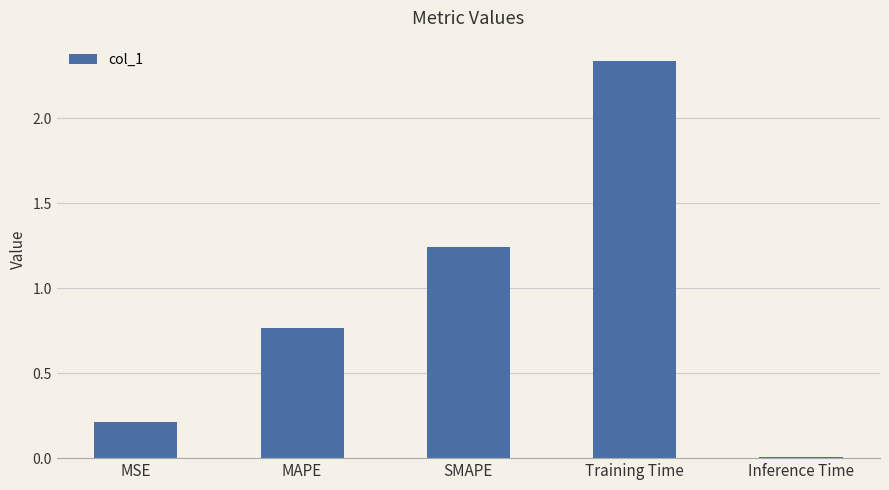

At which category does the chart reach its minimum across all series?

Inference Time